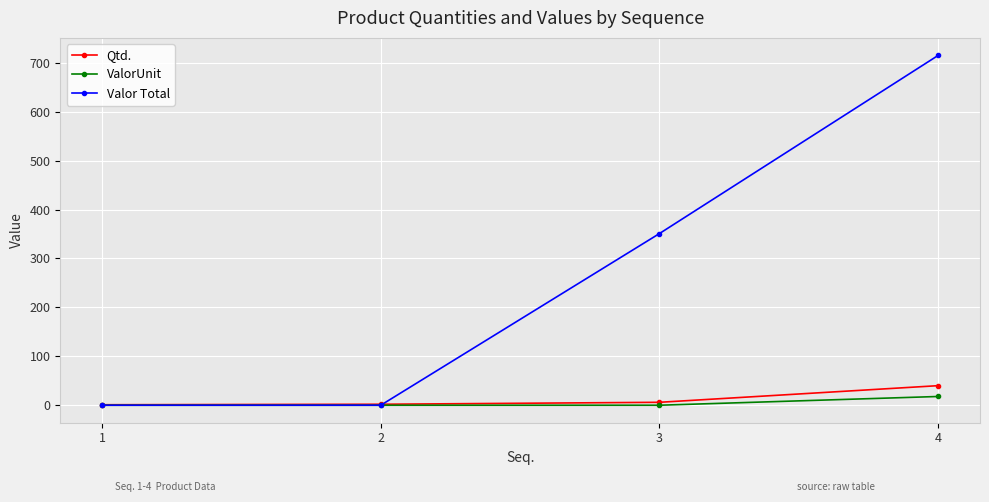

True or false: Valor Total has more than 2 interior local peaks.

False